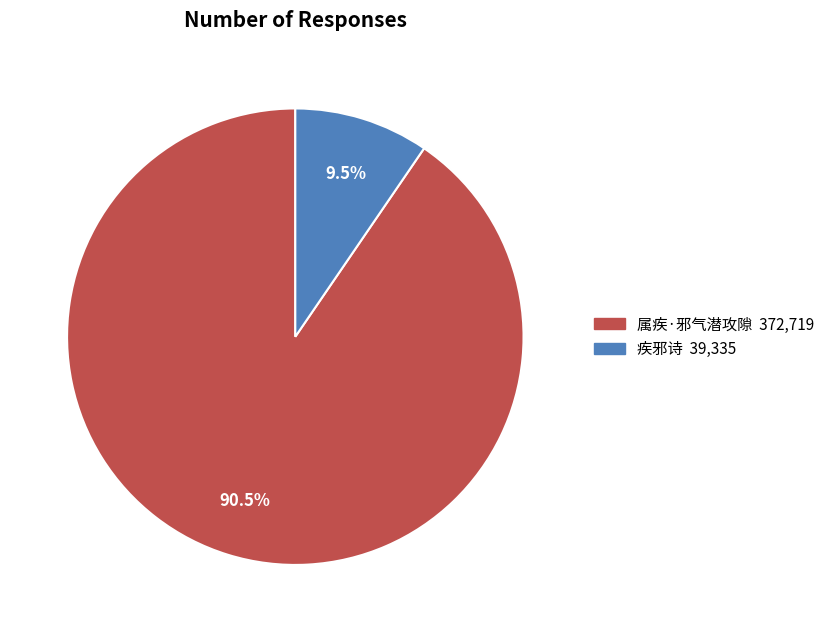

Is 疾邪诗 the majority of the pie?

No